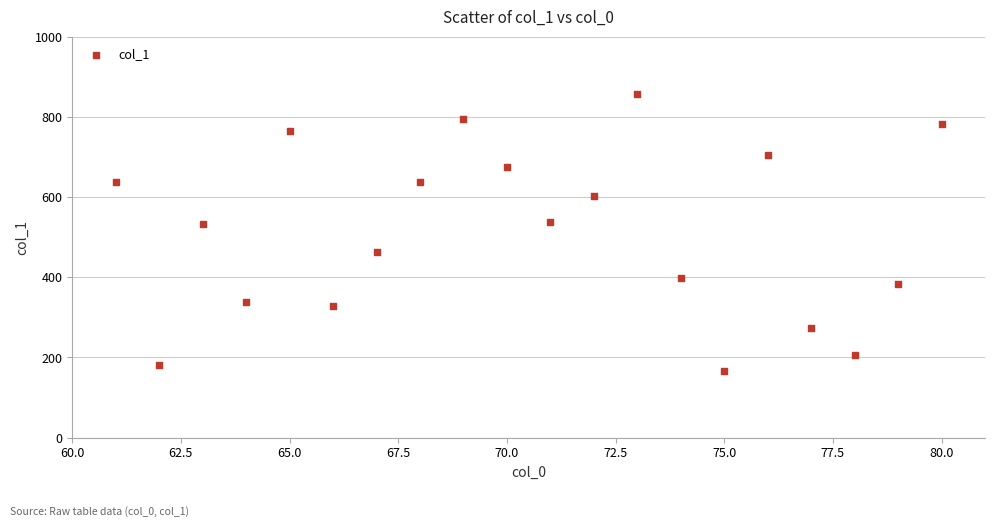

What is the range of X values (max minus min)?

19